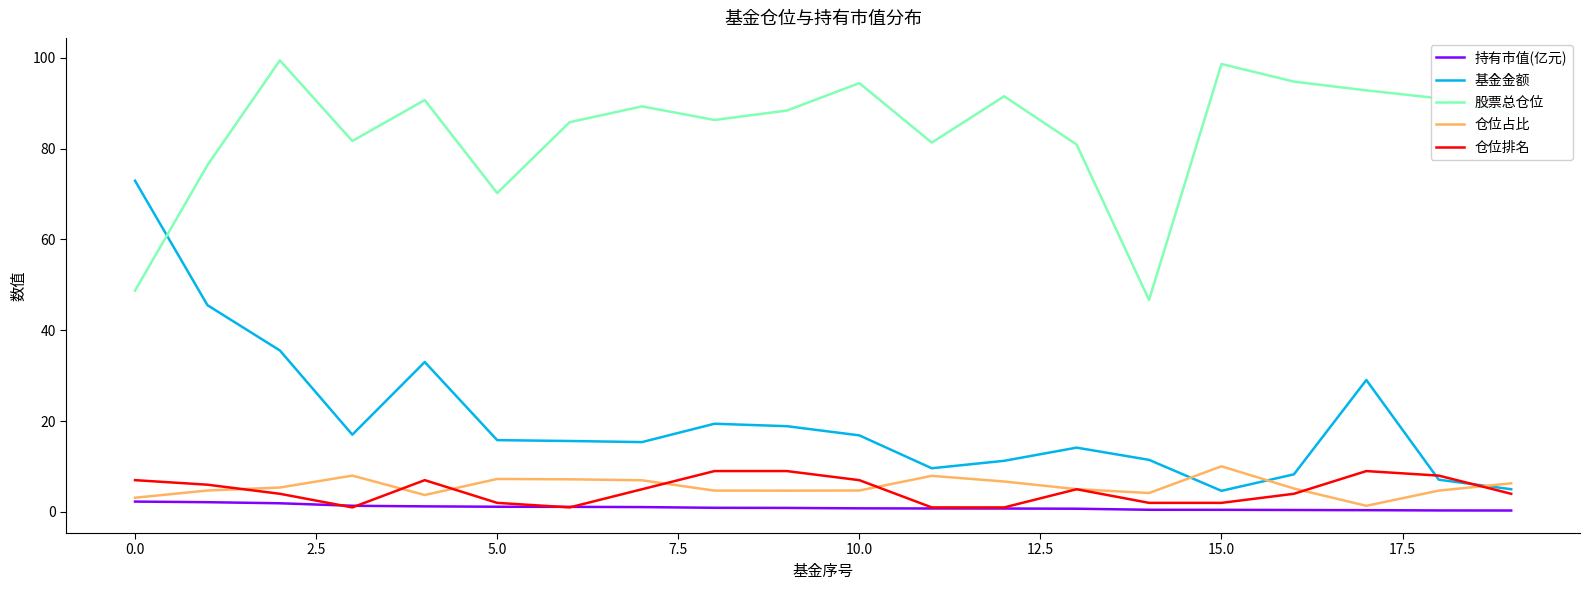

What is the minimum value shown in the chart?

0.3